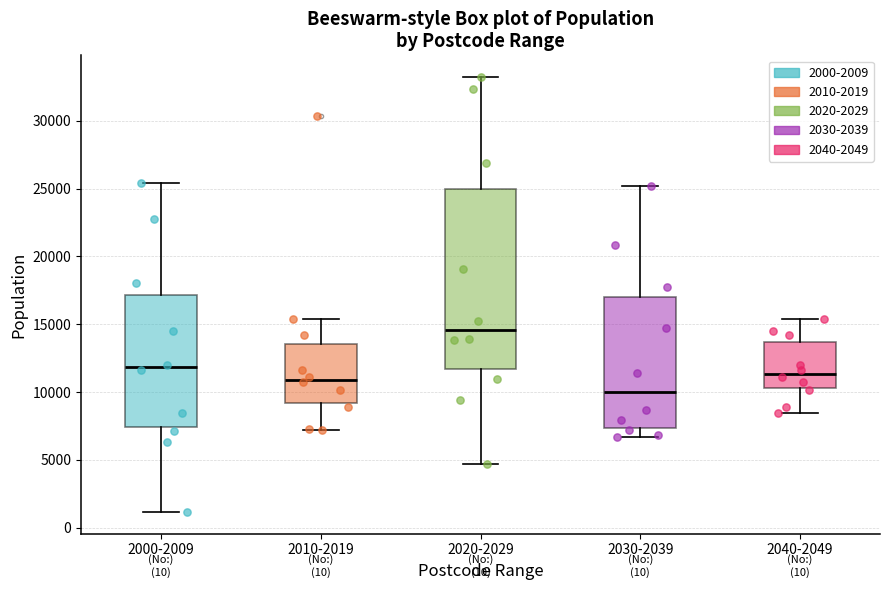

Reading left to right, transcribe this box plot: for each box, give where its median line is, the range the box spans, and where its two whiskers end, as read against the y-axis. The values are not printed on the chart, so give them approximately, as read against the axis.

2000-2009: median 12000, box 7500 to 17000, whiskers 1000 to 25500
2010-2019: median 11000, box 9000 to 13500, whiskers 7000 to 15500
2020-2029: median 14500, box 11500 to 25000, whiskers 4500 to 33000
2030-2039: median 10000, box 7500 to 17000, whiskers 6500 to 25000
2040-2049: median 11500, box 10500 to 13500, whiskers 8500 to 15500